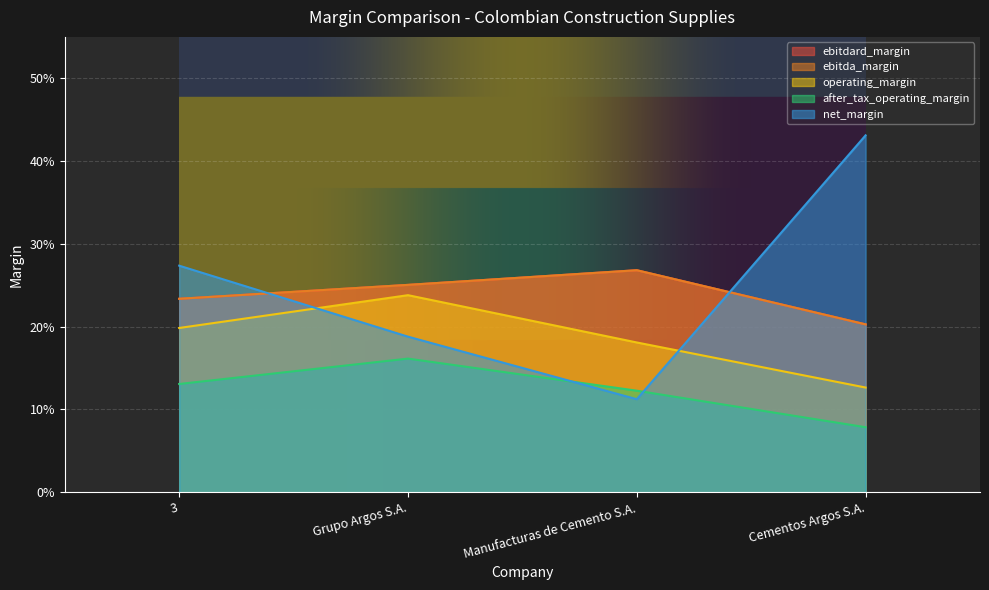

Which category has the lowest value across all series?

Cementos Argos S.A.